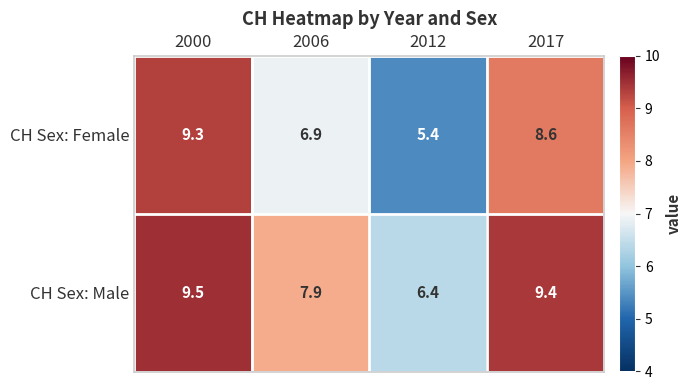

What is the spread (max minus min) of values at 2017?

0.8